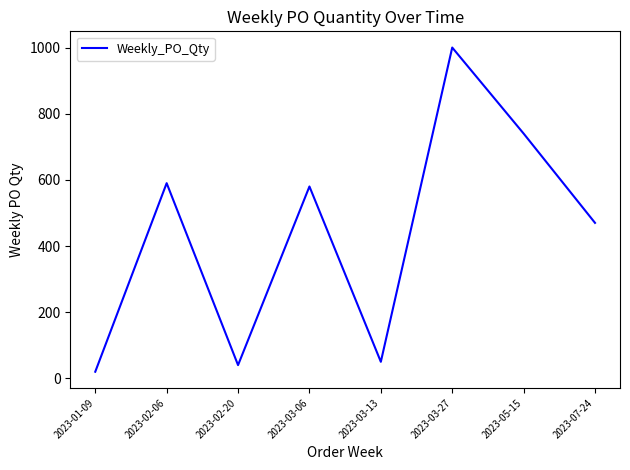

How many lines are shown in the chart?

1